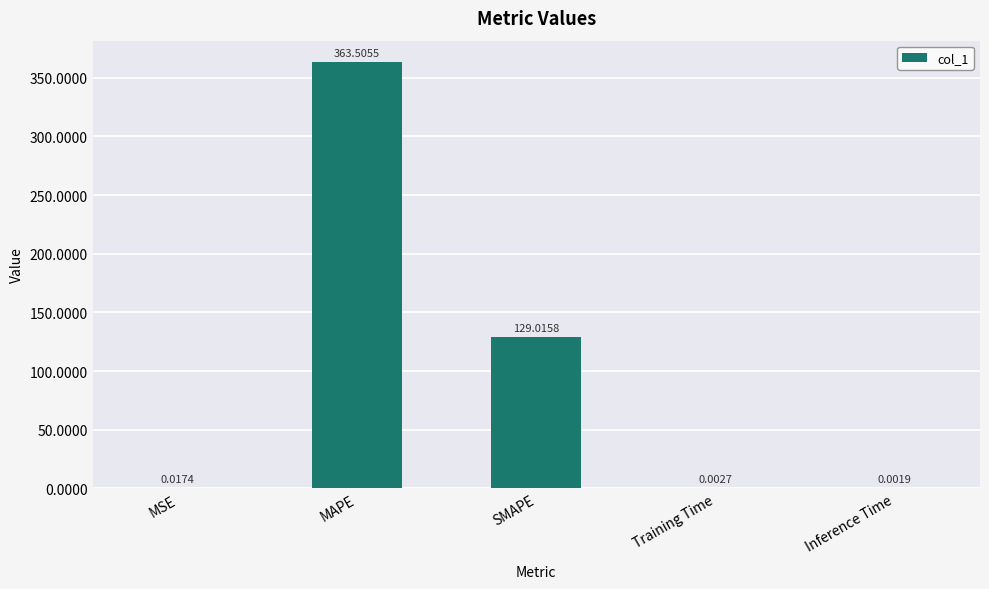

What is the sum of all values?

492.5